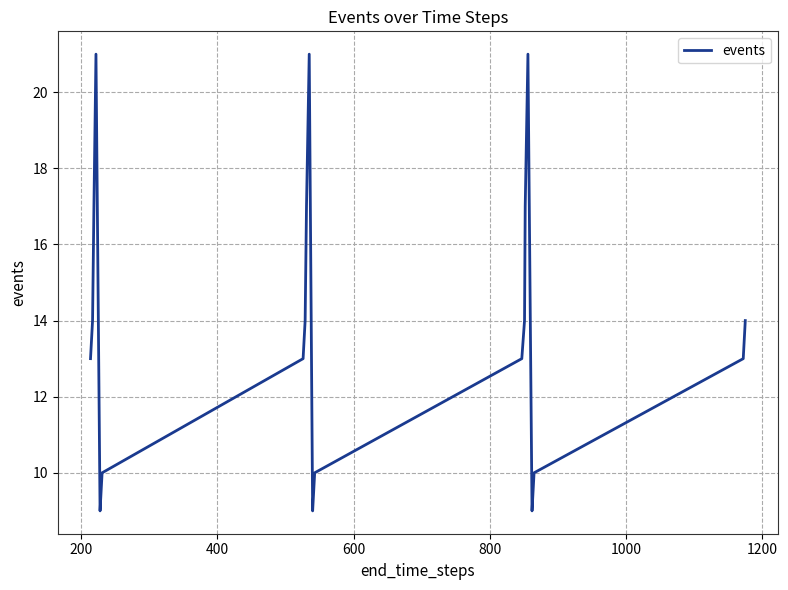

What is the smallest value displayed?

9